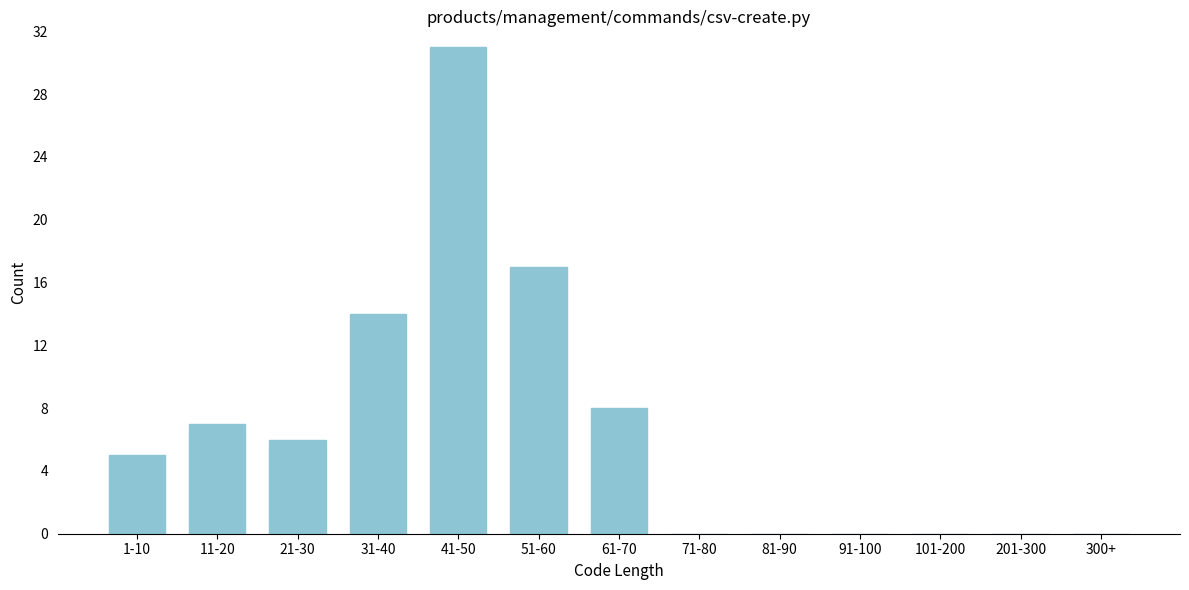

Reading left to right, transcribe all the data shown in this chart.

1-10=5	11-20=7	21-30=6	31-40=14	41-50=31	51-60=17	61-70=8	71-80=0	81-90=0	91-100=0	101-200=0	201-300=0	300+=0